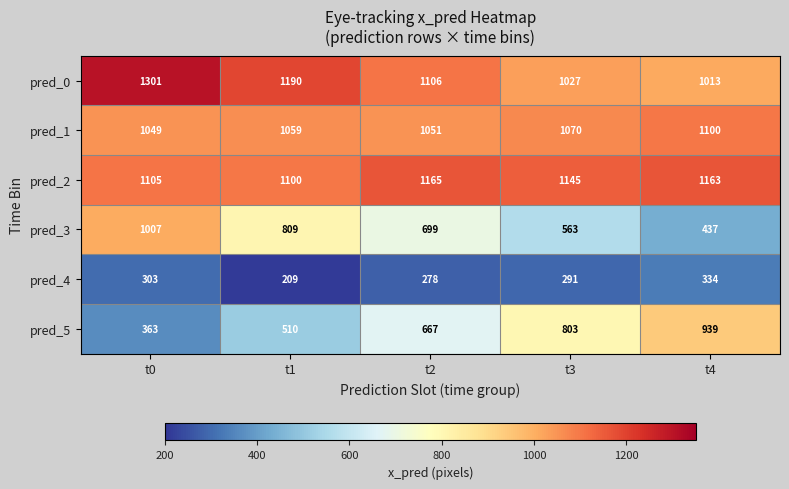

At how many categories does at least one series exceed 602?

5